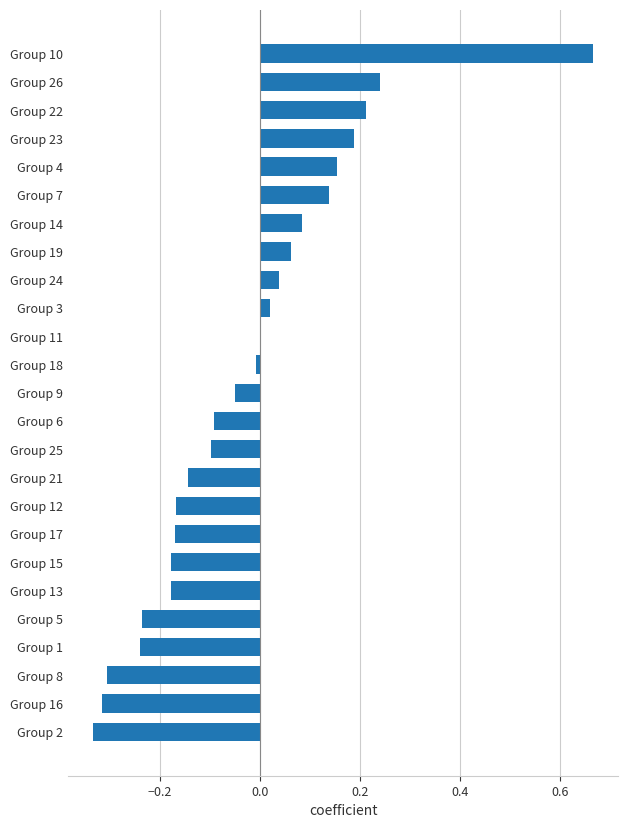

What is the sum of all values?

-0.7